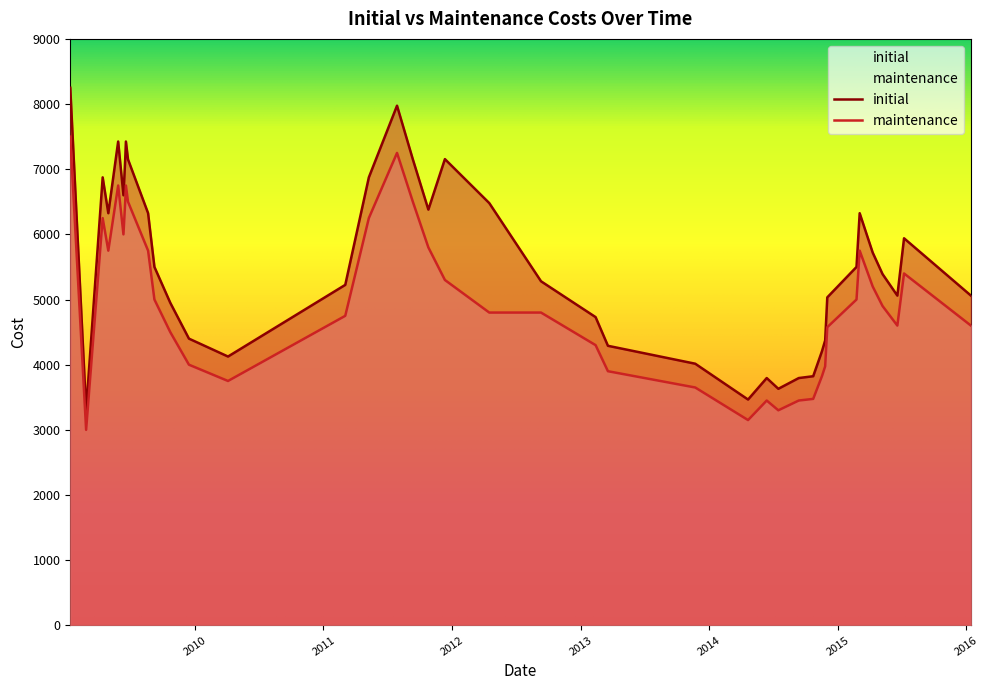

Rank the categories by initial value from lowest to highest.

20090226, 20140421, 20140716, 20140613, 20140912, 20141023, 20131122, 20100405, 20141117, 20130319, 20141126, 20091215, 20130212, 20091023, 20141202, 20150619, 20160114, 20110304, 20120910, 20150508, 20090908, 20150223, 20150410, 20150708, 20090430, 20090821, 20150304, 20111026, 20120416, 20090612, 20090414, 20110510, 20090617, 20090625, 20110912, 20111212, 20090528, 20090619, 20110729, 20090112